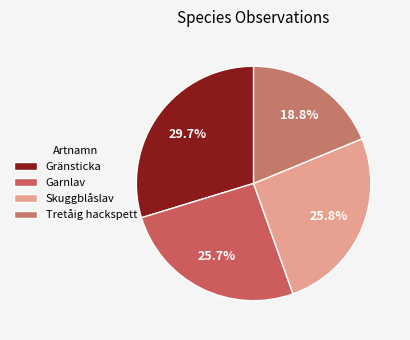

Combined, what portion of the pie is Tretåig hackspett and Skuggblåslav?

44.5%